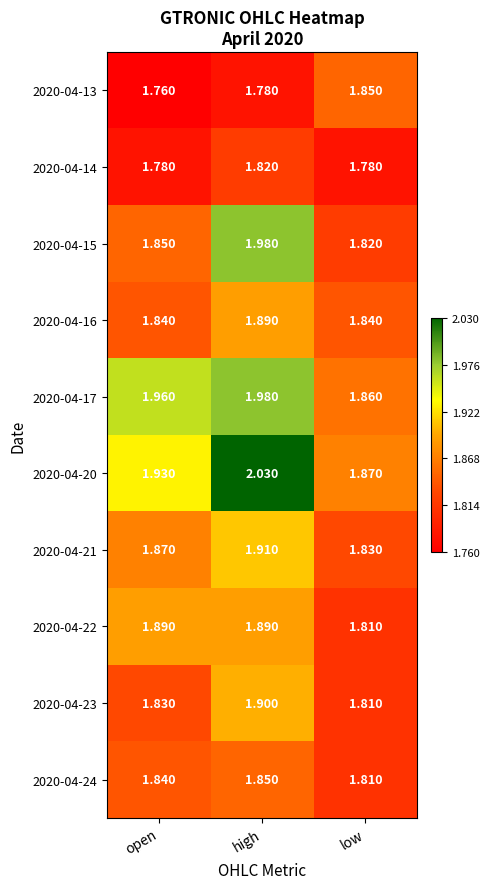

At which category is the sum across all series the highest?

high